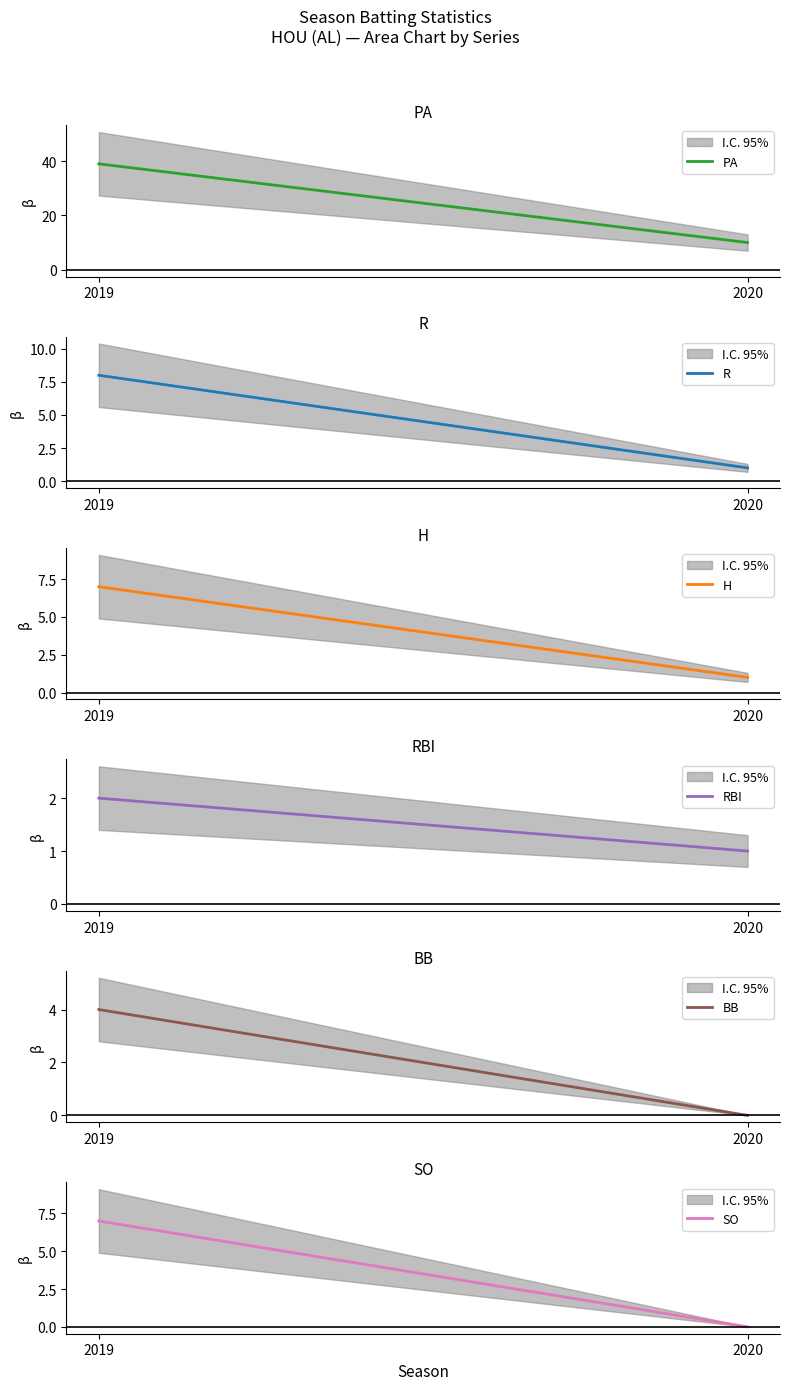

What is the difference between the highest and lowest values at 2020?

10